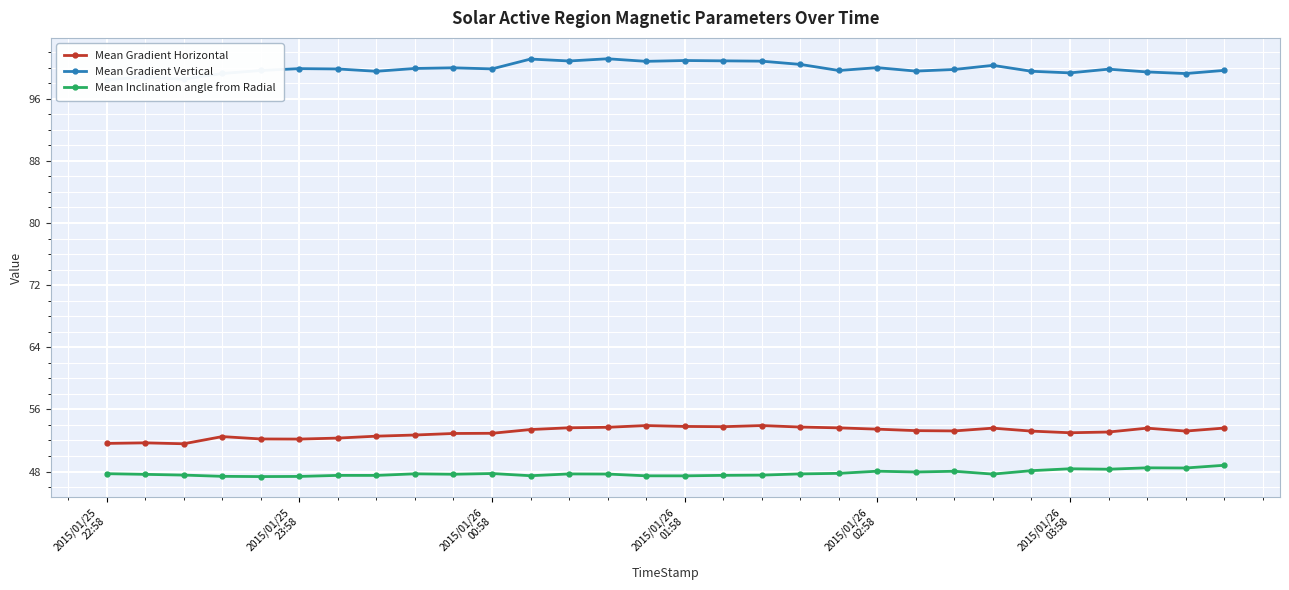

What position from the left is 7?

8